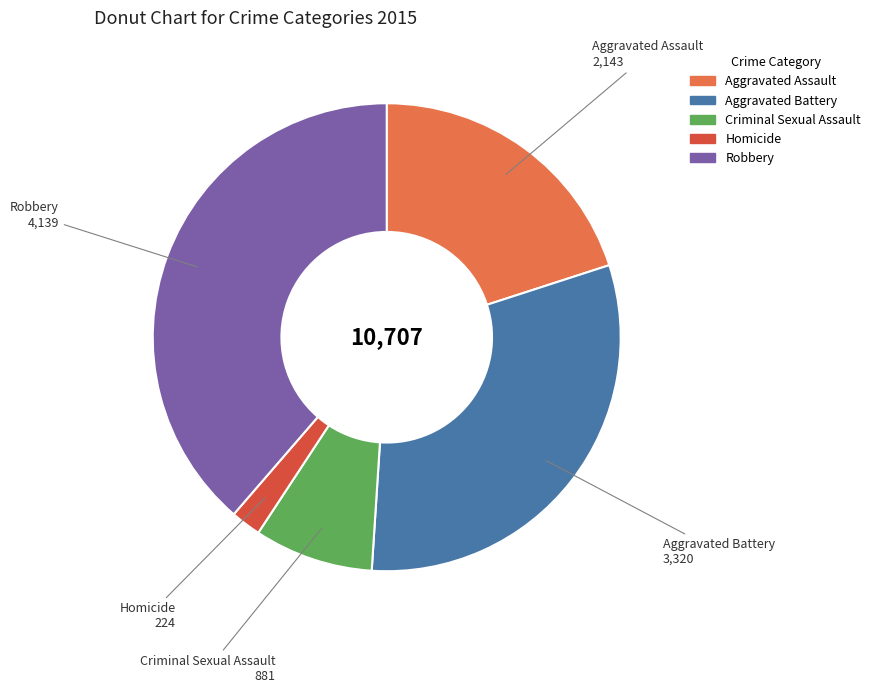

Which category has the biggest portion of the pie?

Robbery